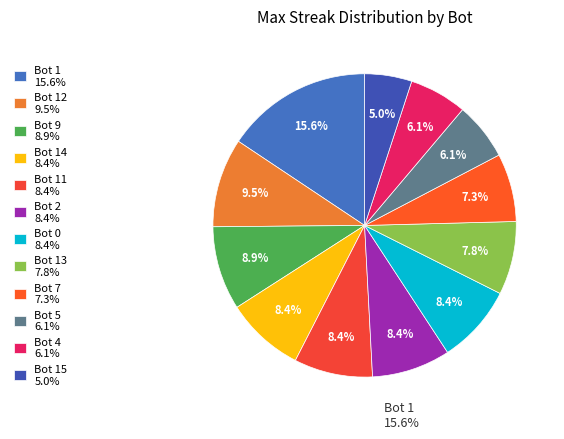

Count the number of slices in the pie.

12